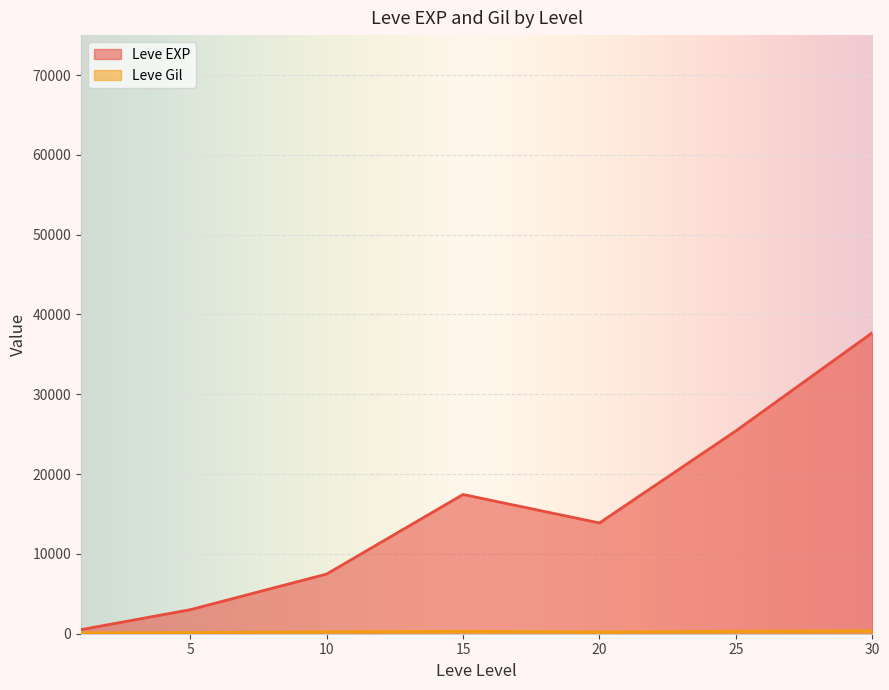

What is the minimum value for Leve EXP?

510.2